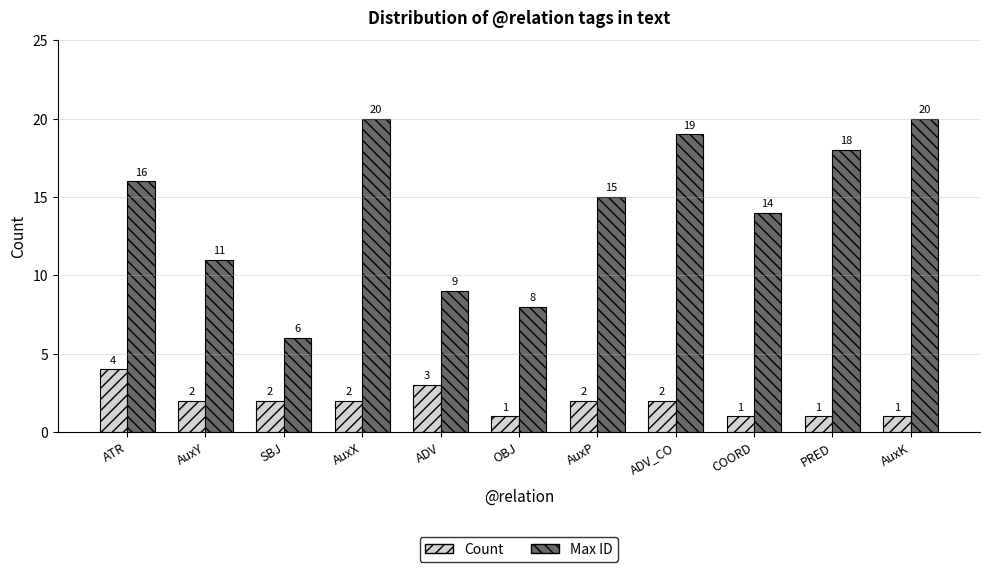

Does the chart contain stacked bars?

No